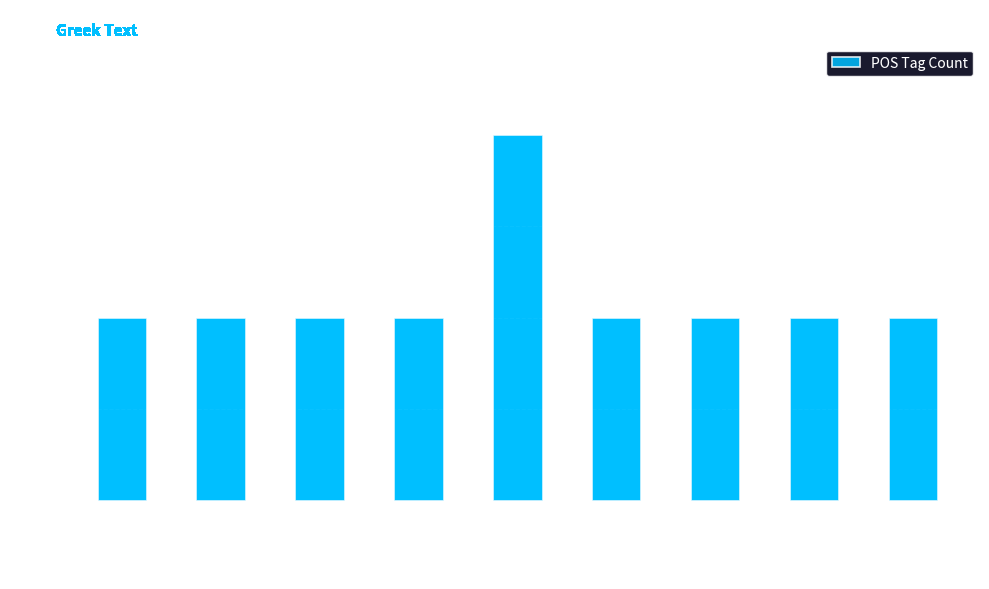

What is the ratio of the value at n-s---na- to the value at a-s---na_?

1.0